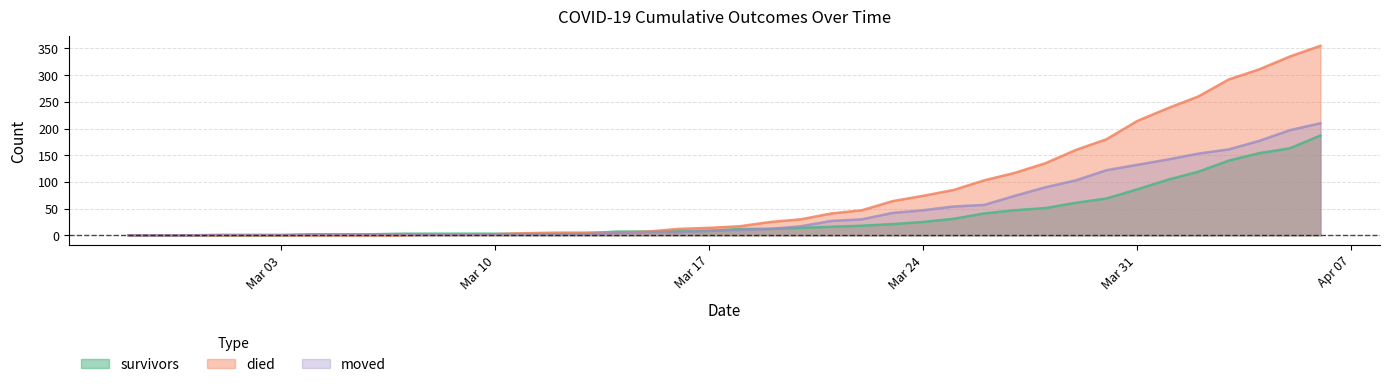

Which series has the widest spread of values?

died